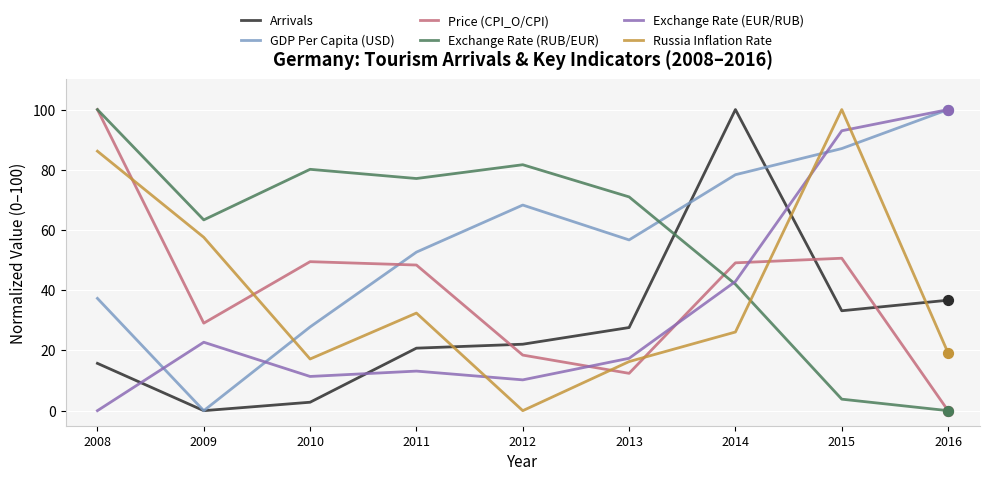

What are all the series names shown in the legend?

Arrivals, GDP Per Capita (USD), Price (CPI_O/CPI), Exchange Rate (RUB/EUR), Exchange Rate (EUR/RUB), Russia Inflation Rate